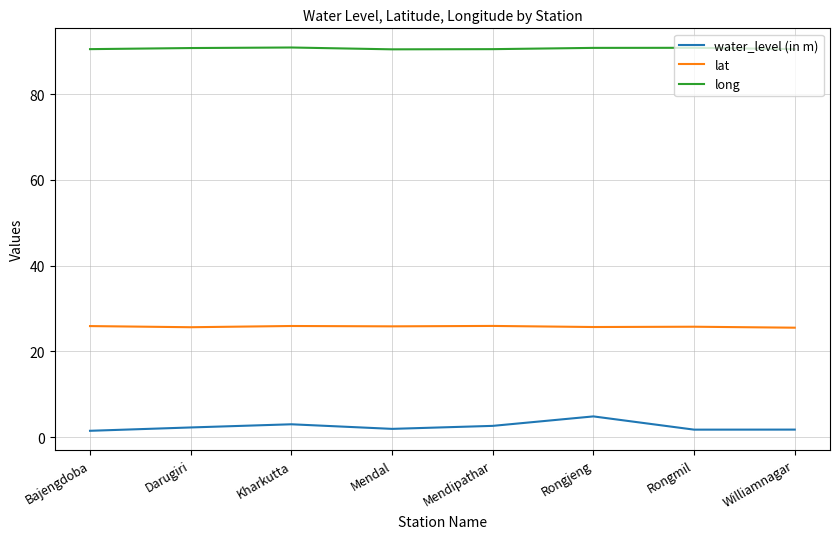

How many lines are shown in the chart?

3